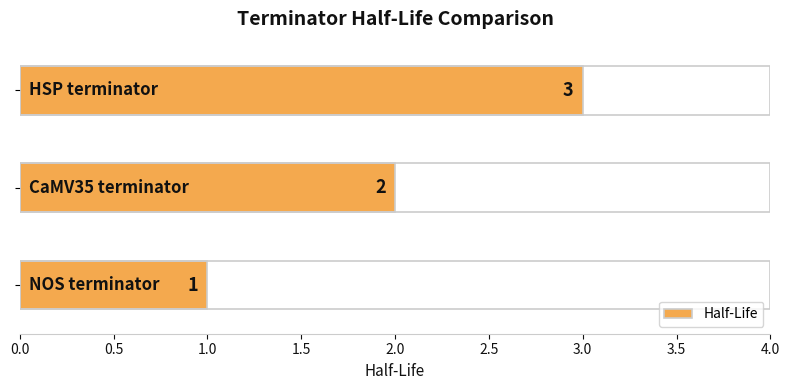

How many values are below 2?

1